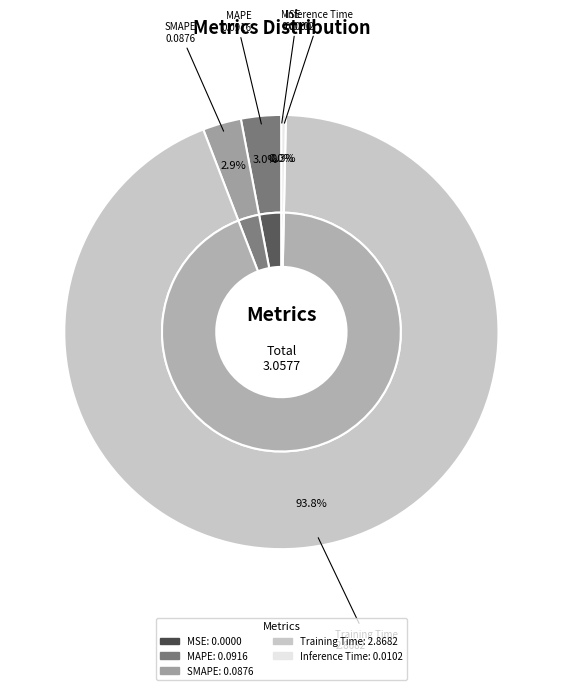

Count the number of slices in the pie.

5